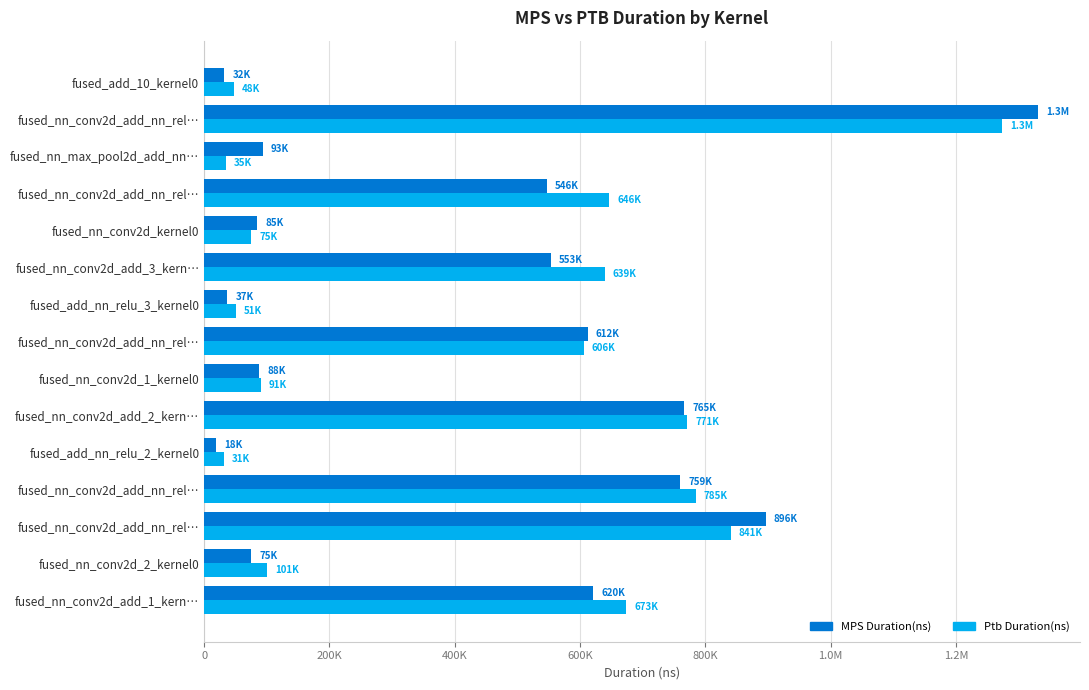

What are all the series names shown in the legend?

MPS Duration(ns), Ptb Duration(ns)